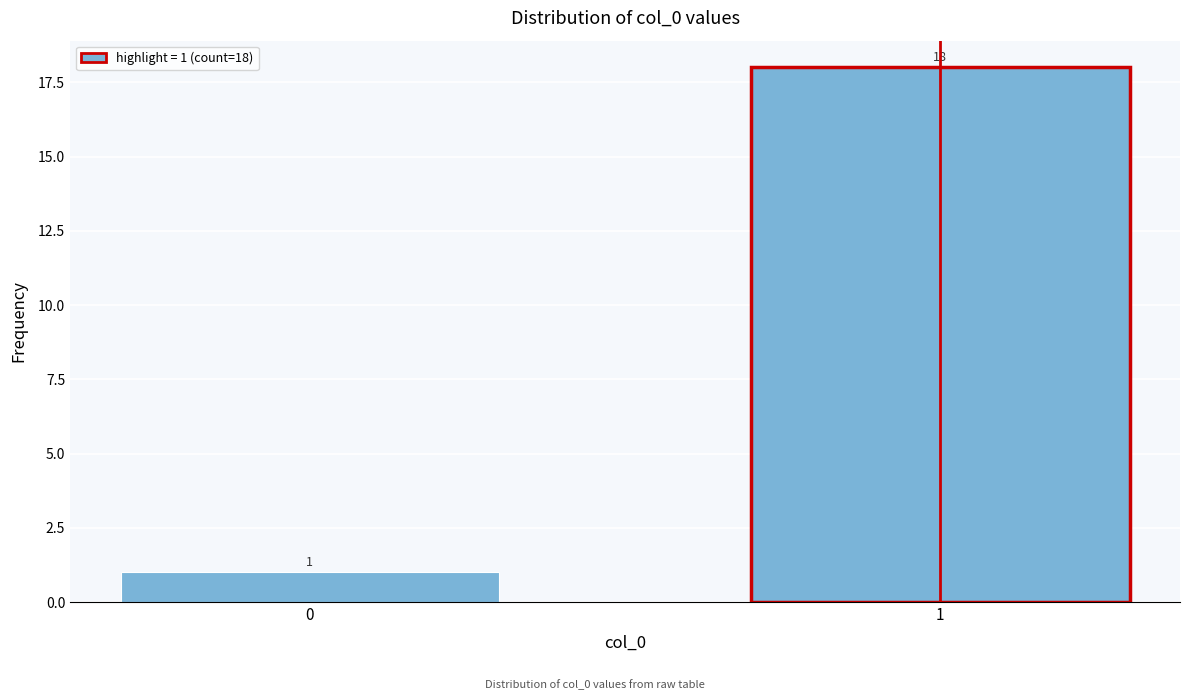

Reading right to left, what are all the values shown in this chart?

1=18	0=1